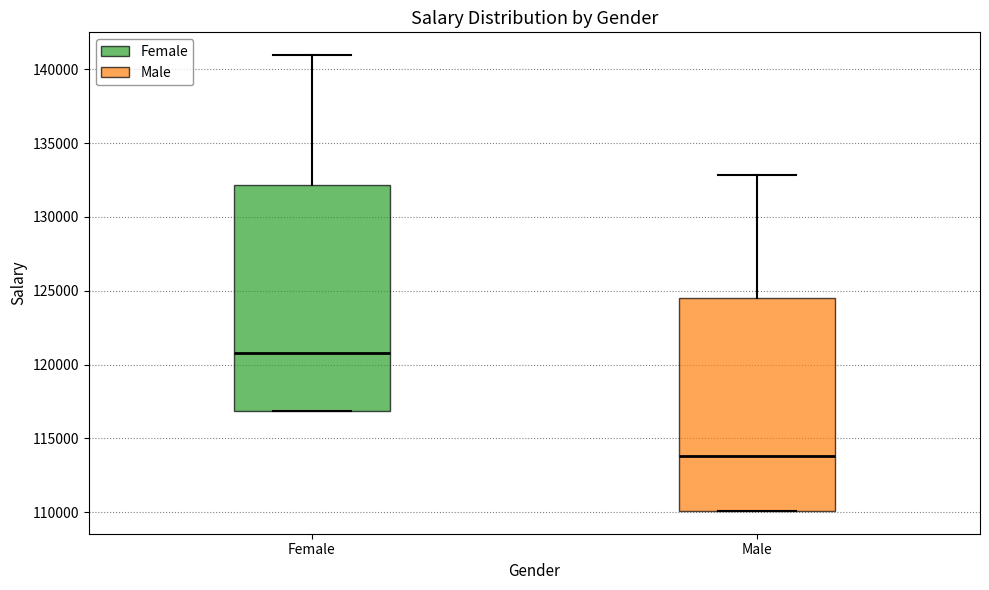

Which box is the tallest, from its lower edge to its upper edge?

Female